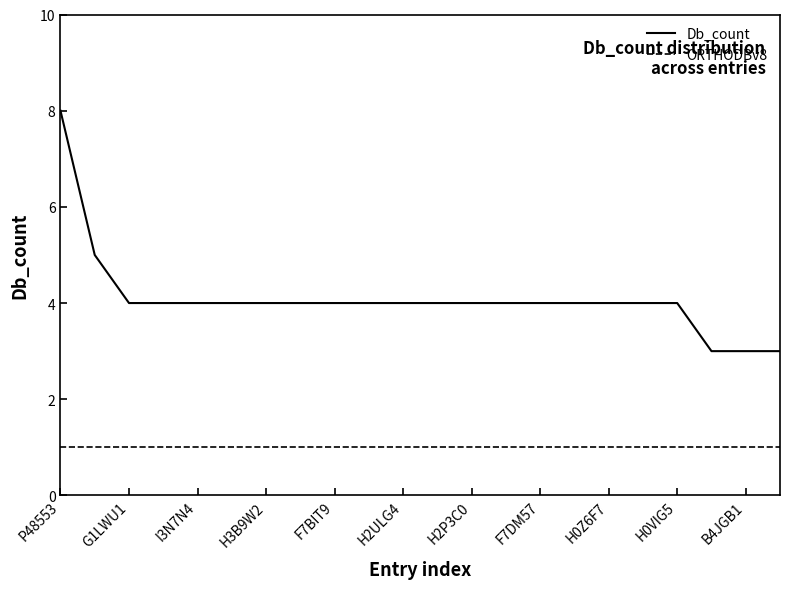

Rank the series by their maximum value, from highest to lowest.

Db_count, ORTHODBv8